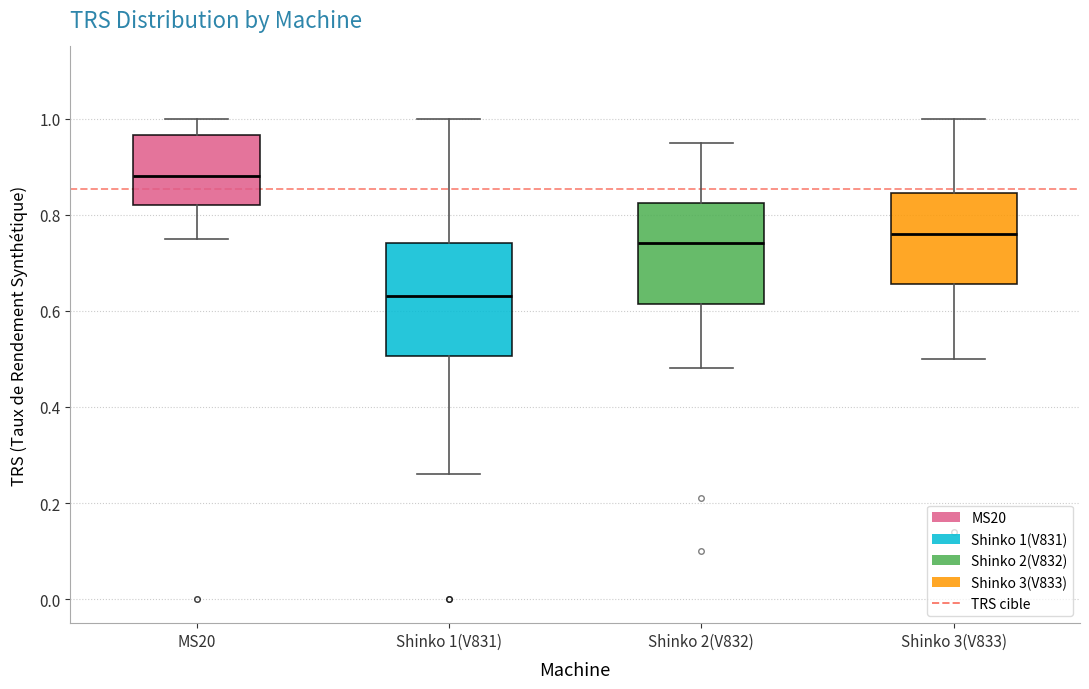

Where does the upper whisker of the box for Shinko 2(V832) end on the y-axis? The values are not printed on the chart, so give them approximately, as read against the axis.

0.96